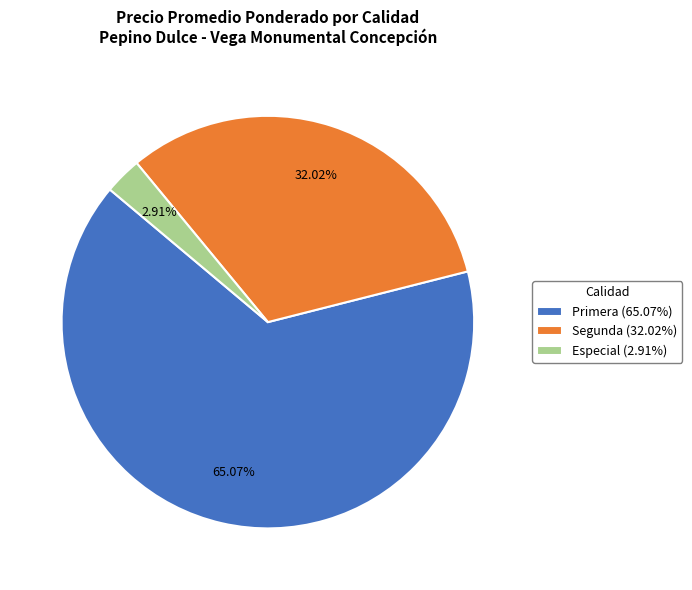

Do Especial (2.91%) and Segunda (32.02%) together represent more than half of the pie?

No